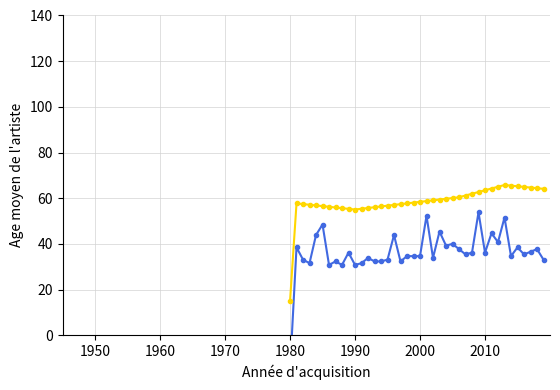

True or false: col_29 and col_0 cross at least once.

False